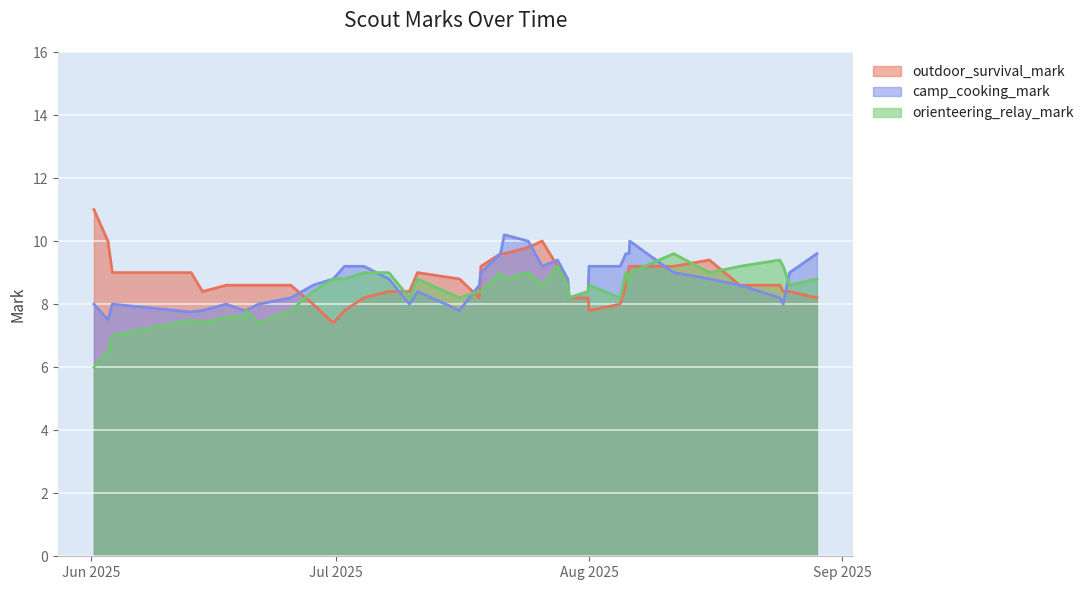

What is the total value across all series at 14?

23